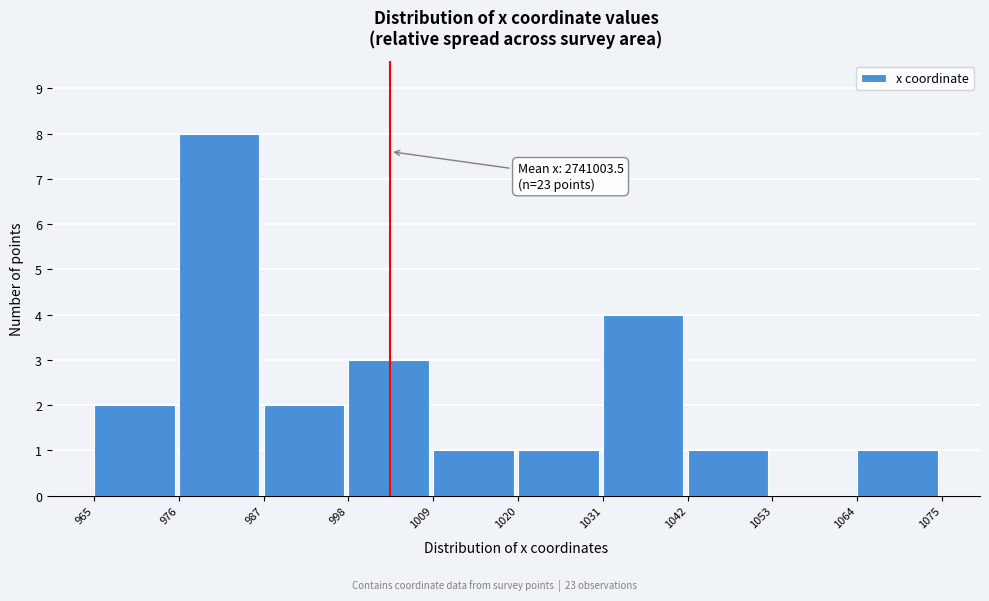

Reading right to left, what are all the values shown in this chart?

1064=1	1053=0	1042=1	1031=4	1020=1	1009=1	998=3	987=2	976=8	965=2